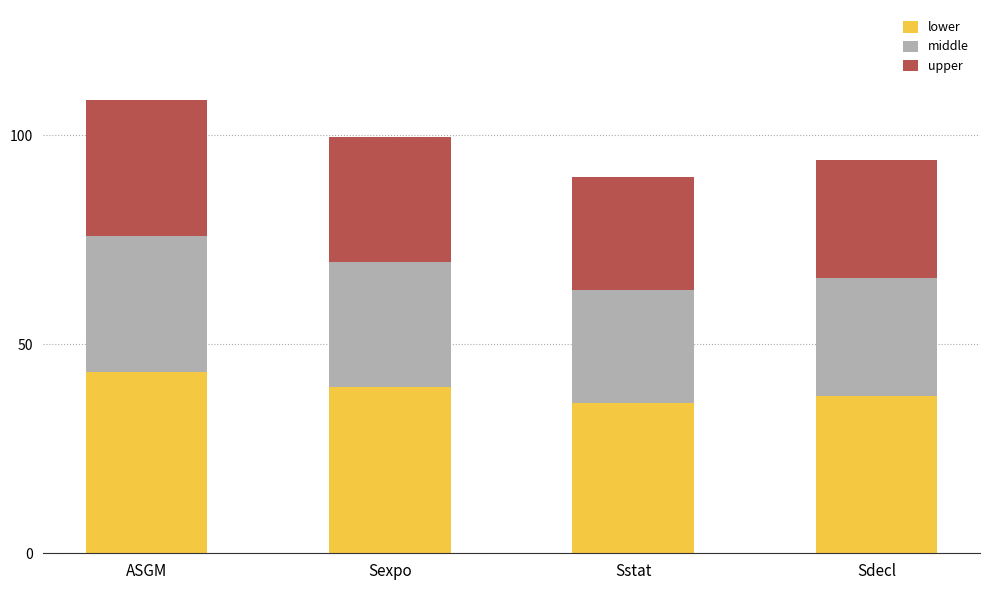

The lower series shows 13.8 at Sexpo. True or false?

False